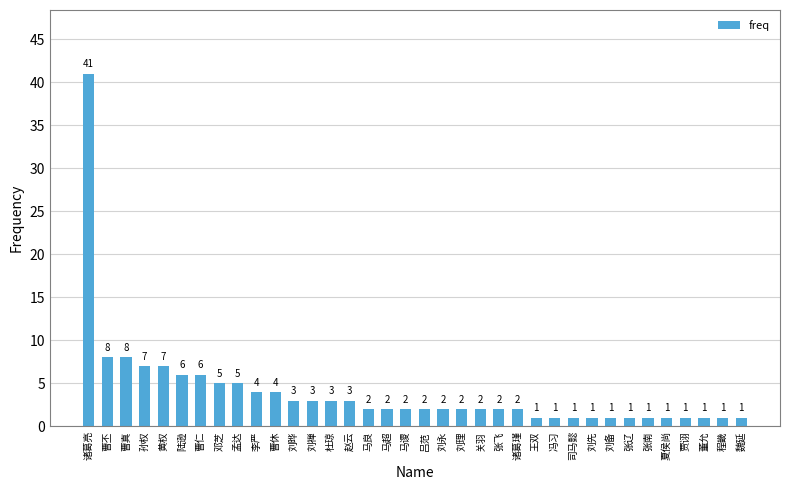

True or false: the data shows 2 at 邓芝.

False